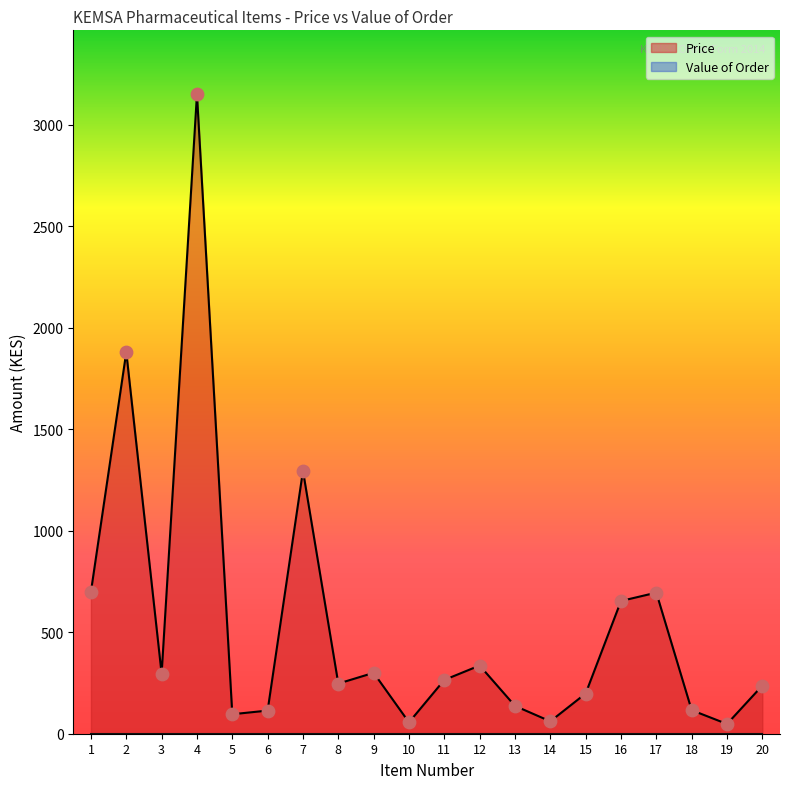

What is the change in value from 5 to 10?

-40.0